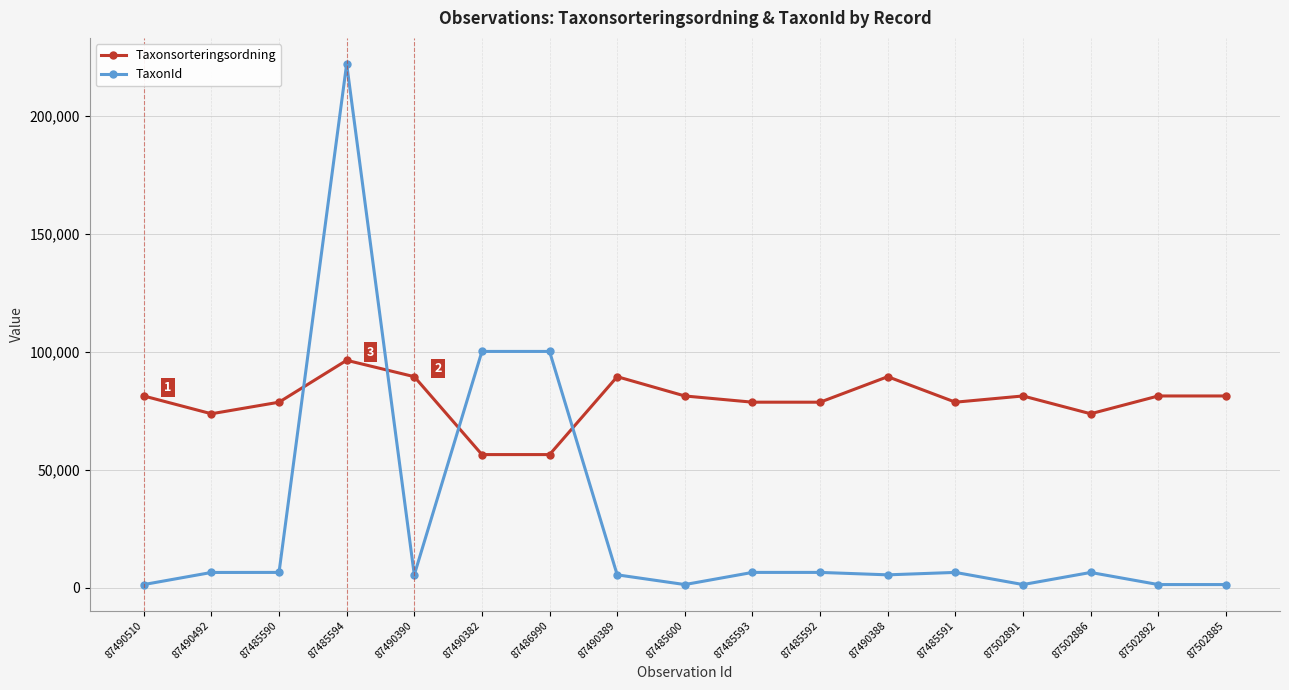

What is the lowest value of the Taxonsorteringsordning series?

56395